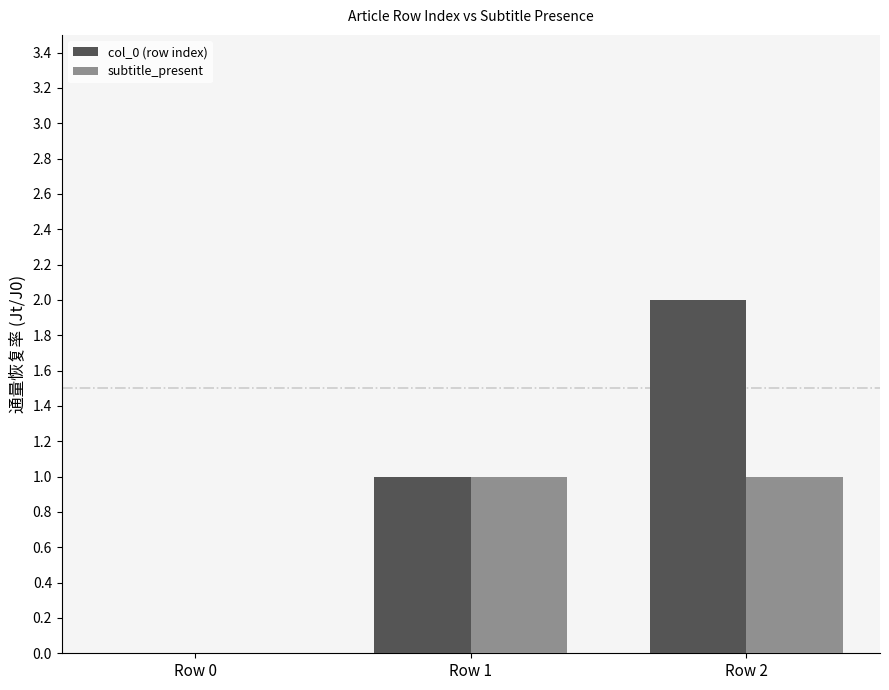

Reading left to right, what are all the values shown in this chart?

col_0 (row index): Row 0=0	Row 1=1	Row 2=2
subtitle_present: Row 0=0	Row 1=1	Row 2=1